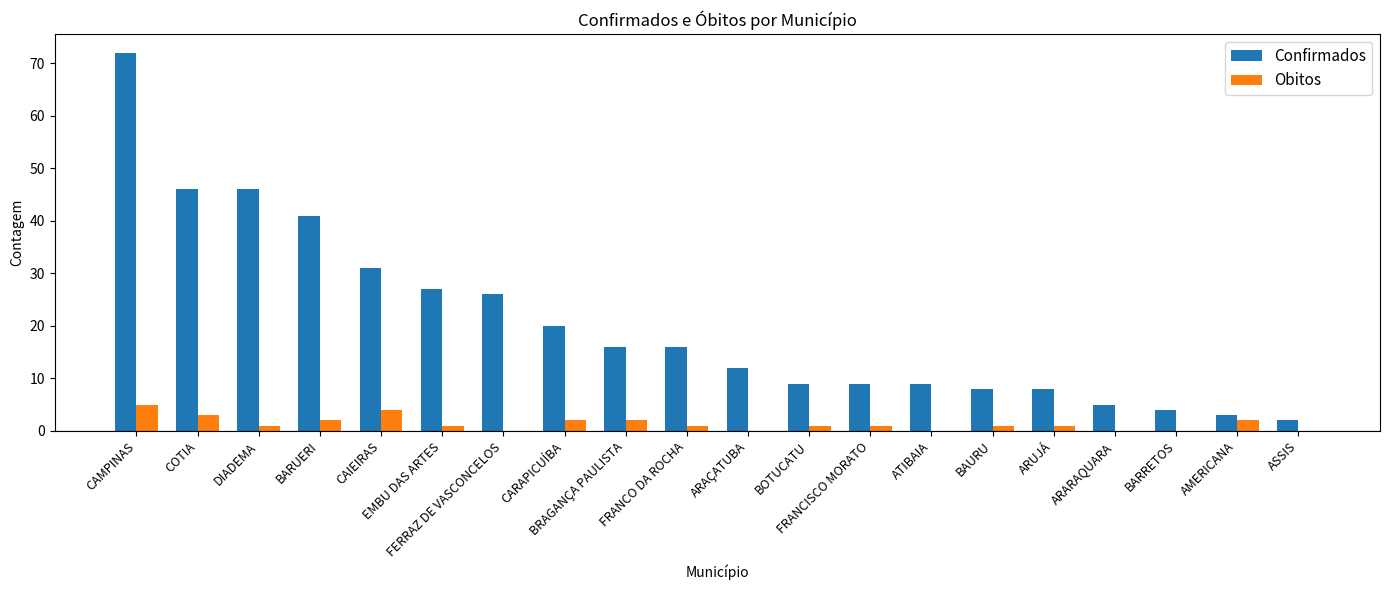

Between ARUJÁ and BARRETOS, which series saw the biggest shift?

Confirmados